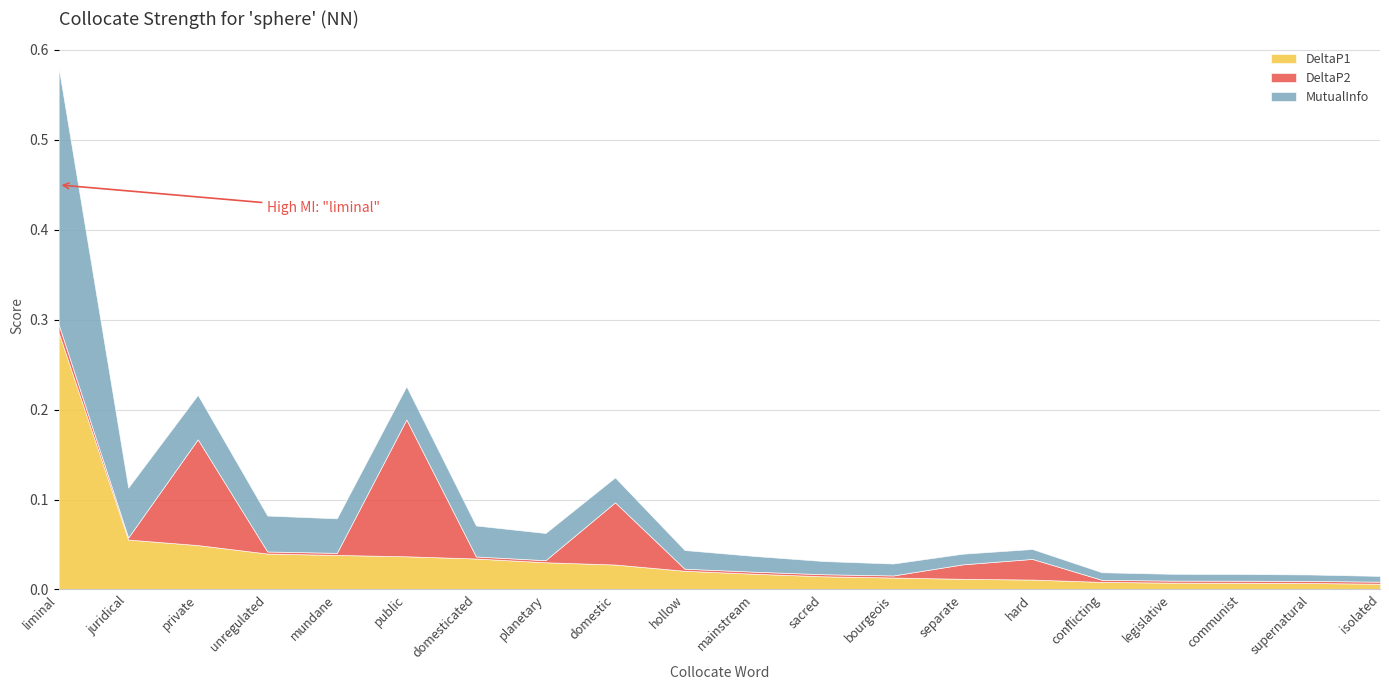

Between which two adjacent categories do DeltaP2 and MutualInfo first intersect?

juridical and private